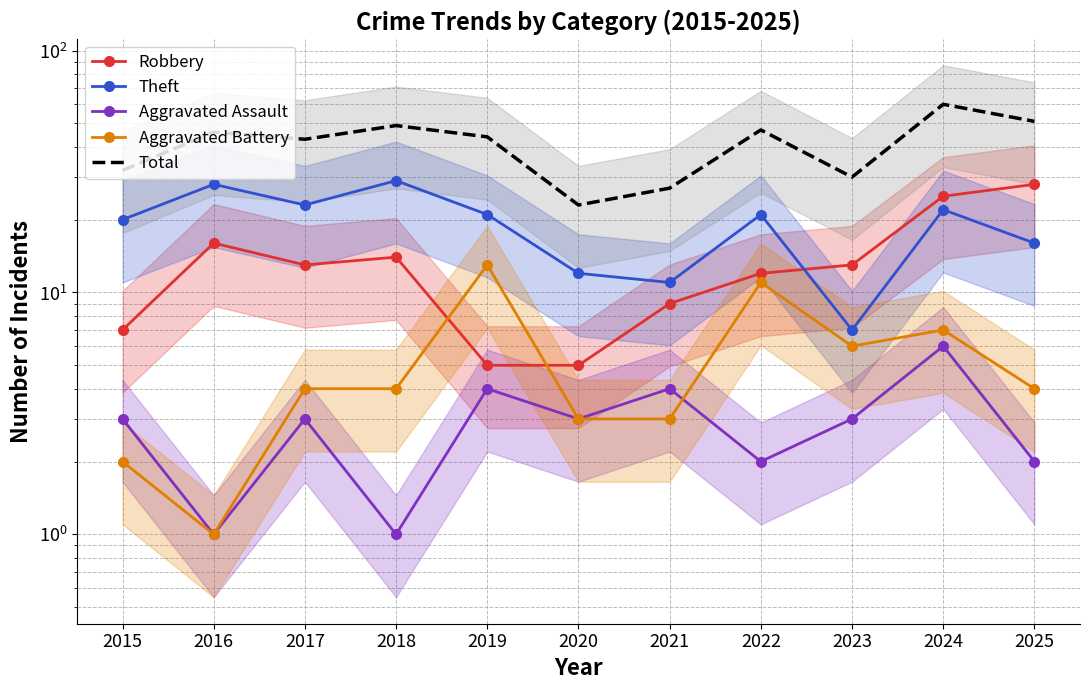

At which category does Robbery reach its first local peak?

2016